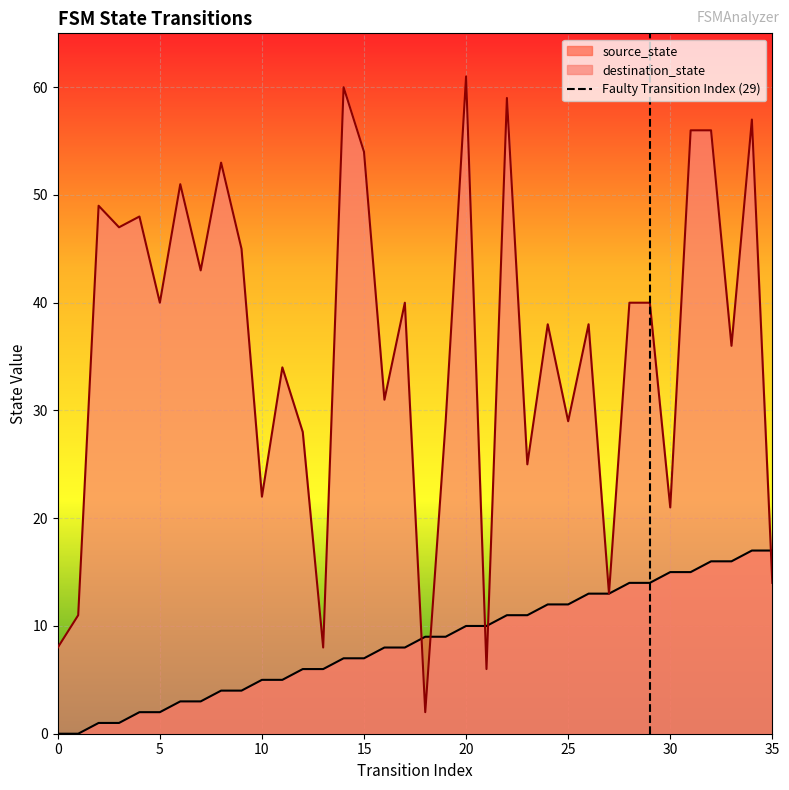

True or false: source_state has a value of 27 at 30.

False